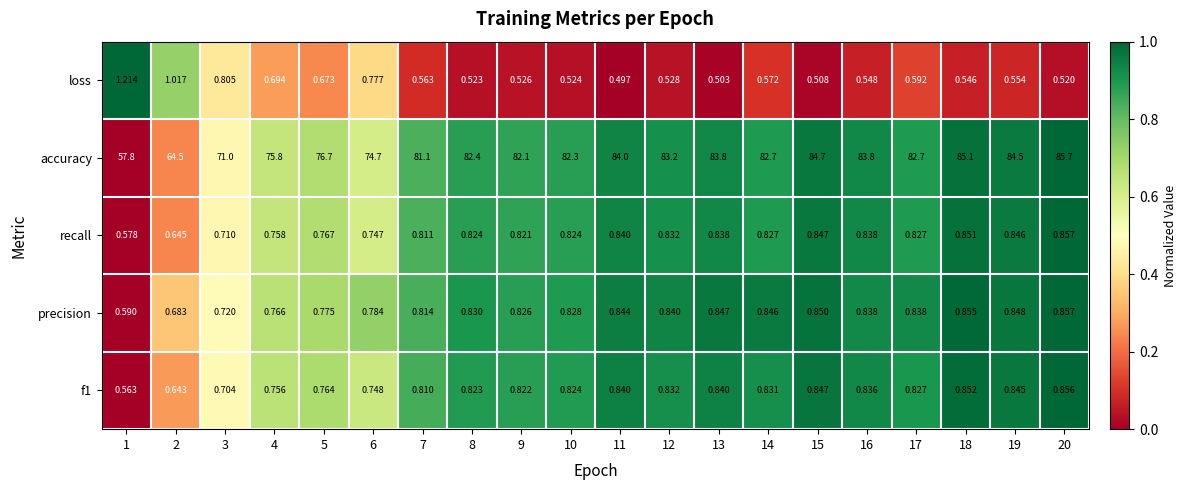

How many categories are shown in the chart?

20